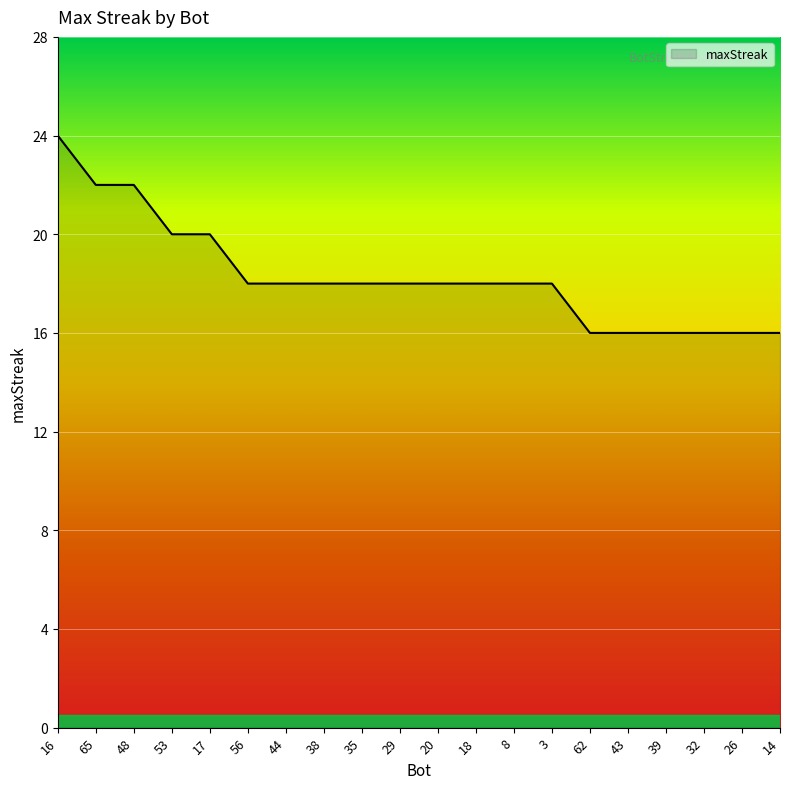

What value does the data have at 48?

22